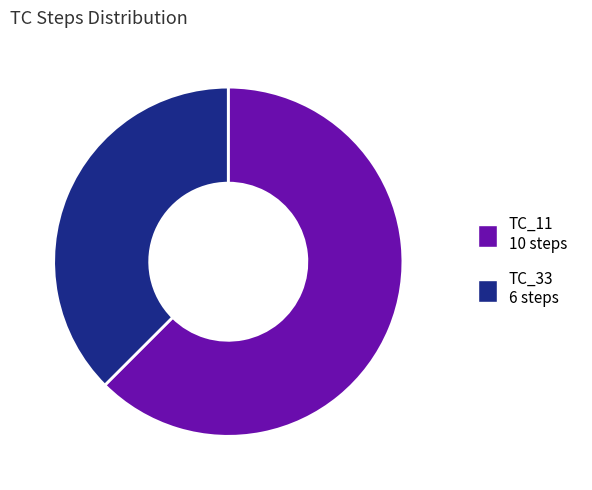

Which has a higher value, TC_11 or TC_33?

TC_11